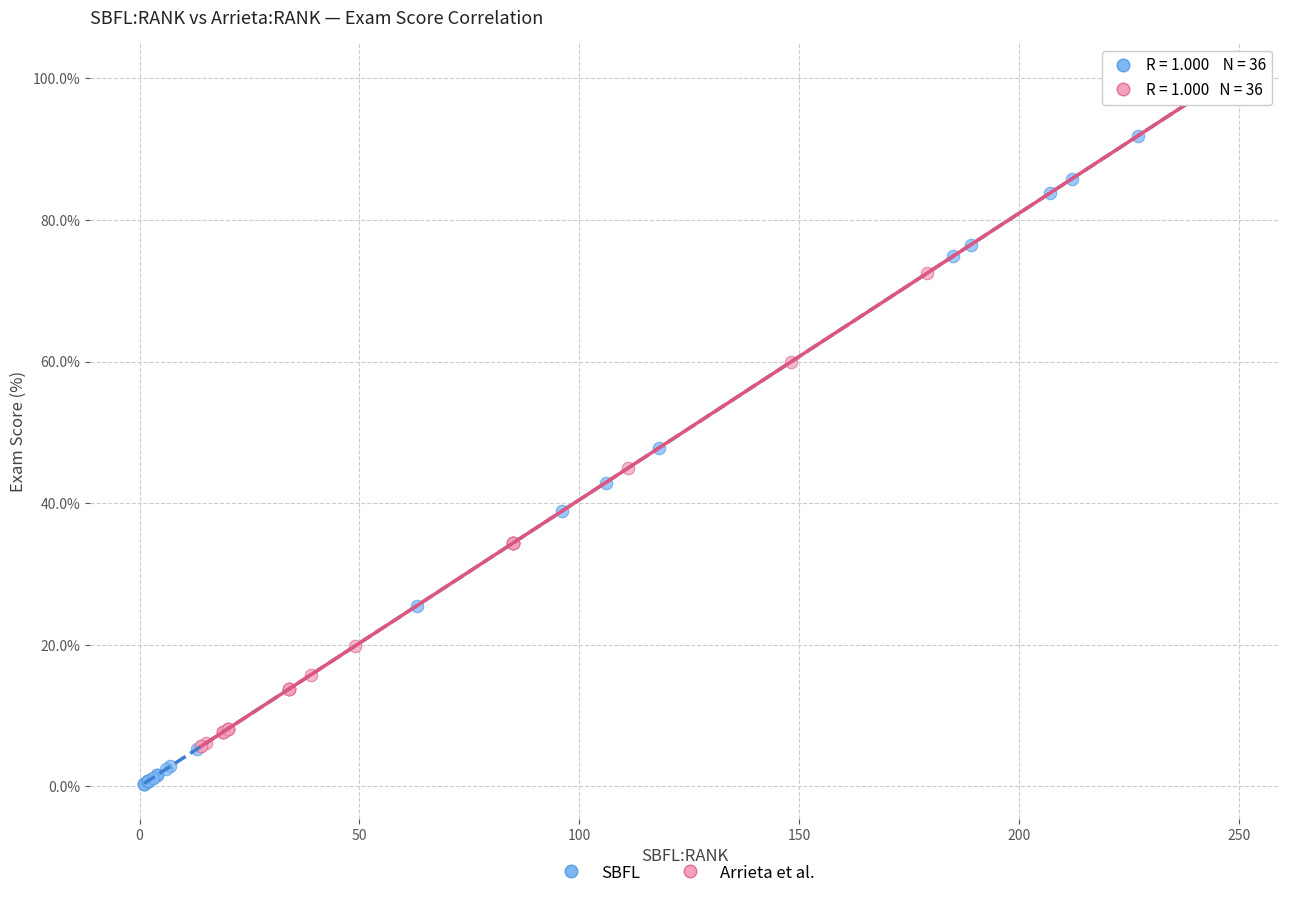

Which series has the widest spread of Y values?

SBFL